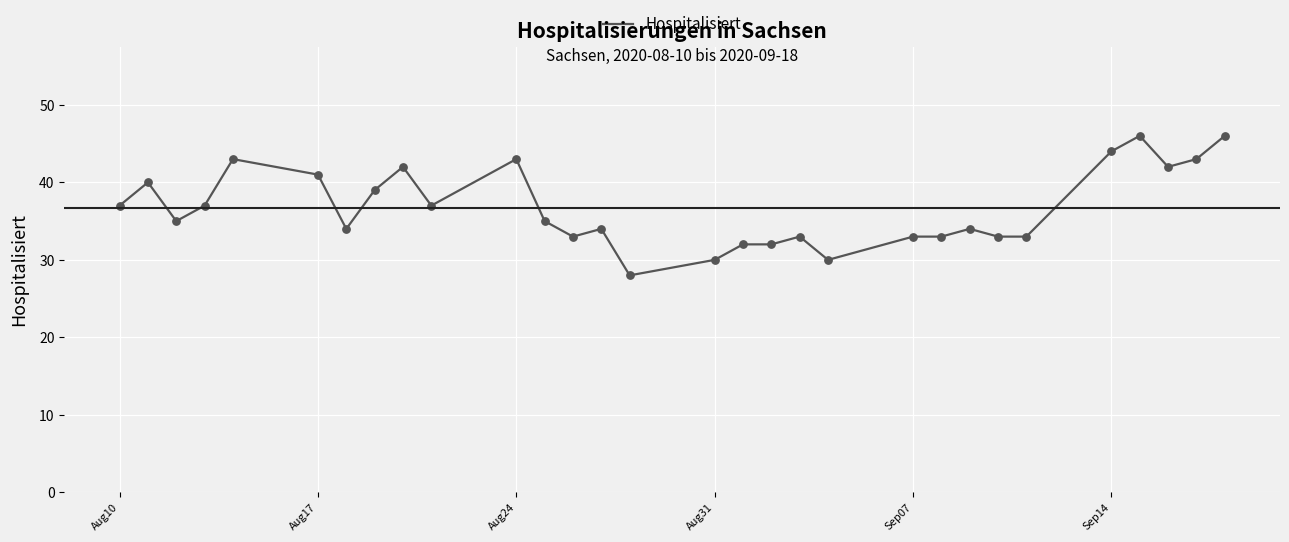

What is the minimum value shown in the chart?

28